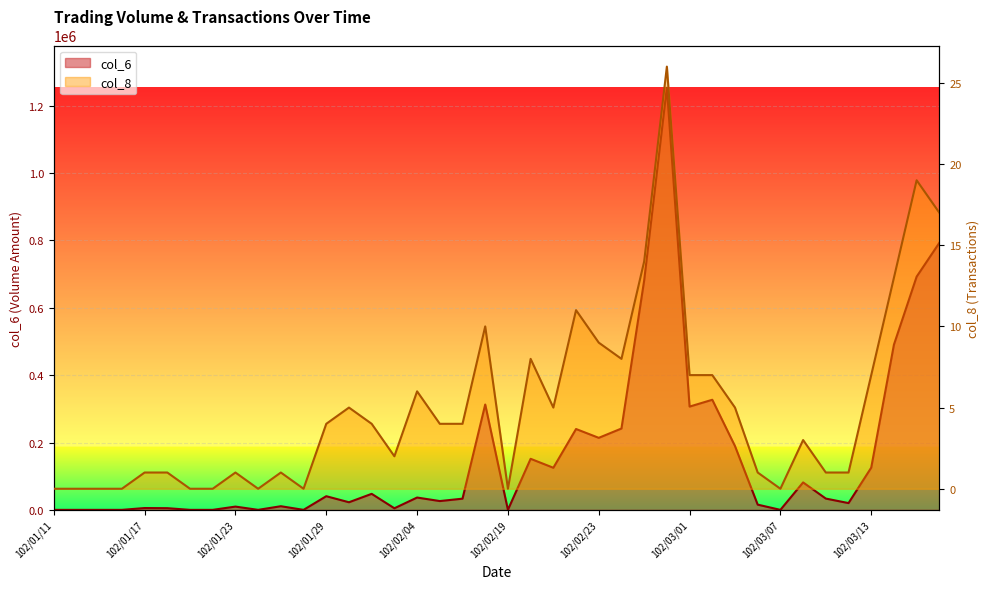

At how many categories does at least one series exceed 494943?

4